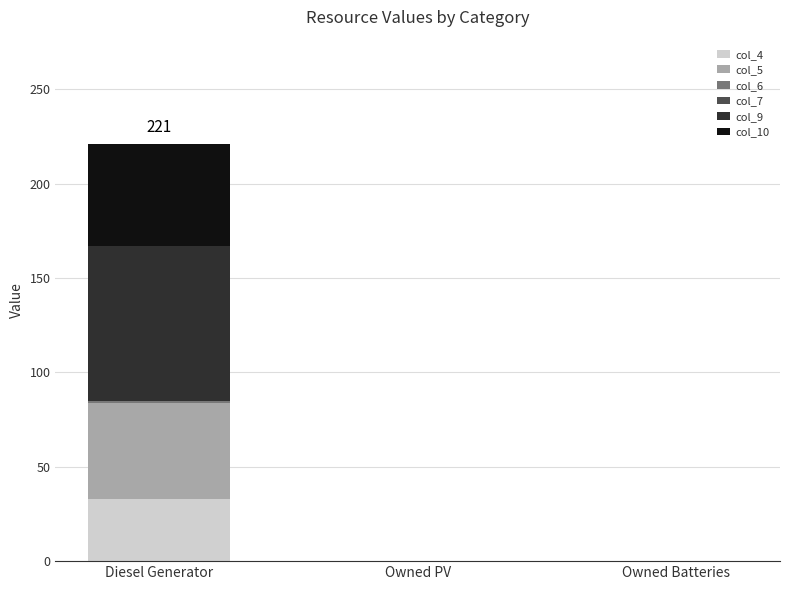

At which category is the sum across all series the highest?

Diesel Generator